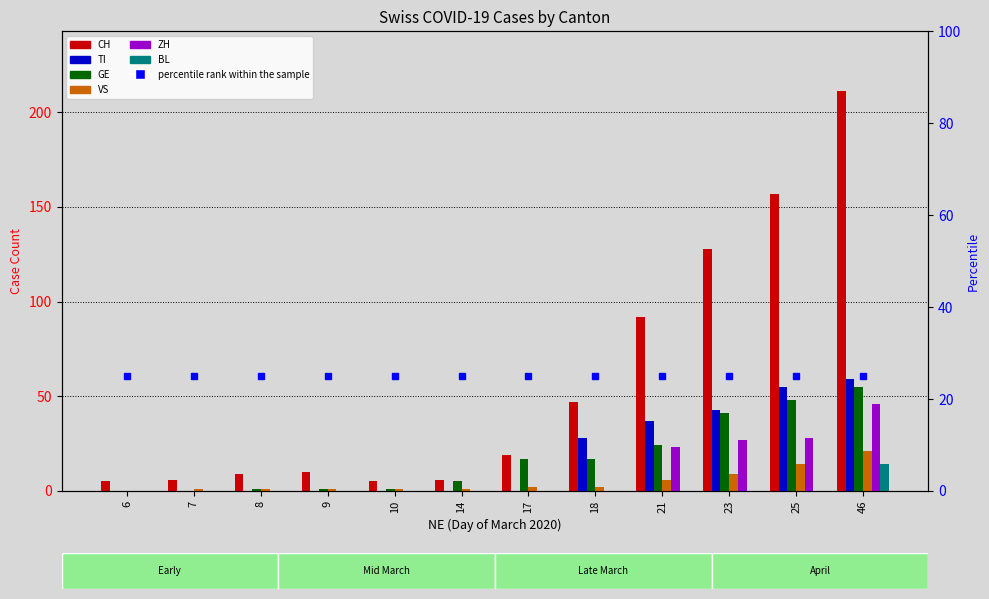

Is it true that BL equals 8 at 18?

False